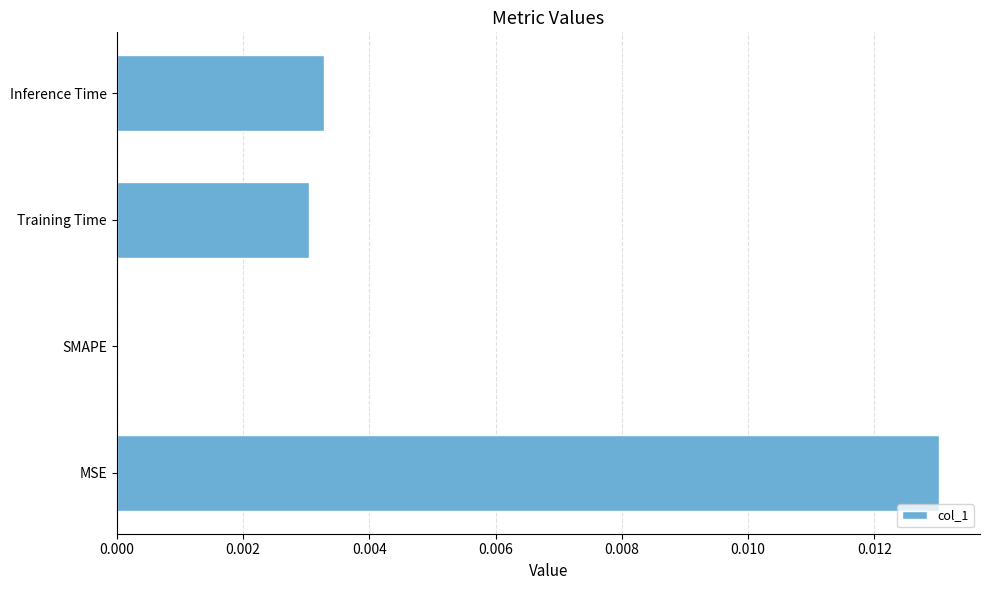

At which category does the chart reach its peak across all series?

MSE